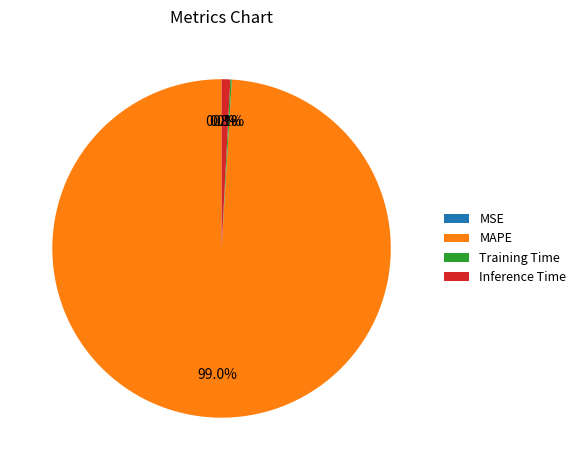

Which category has the biggest portion of the pie?

MAPE